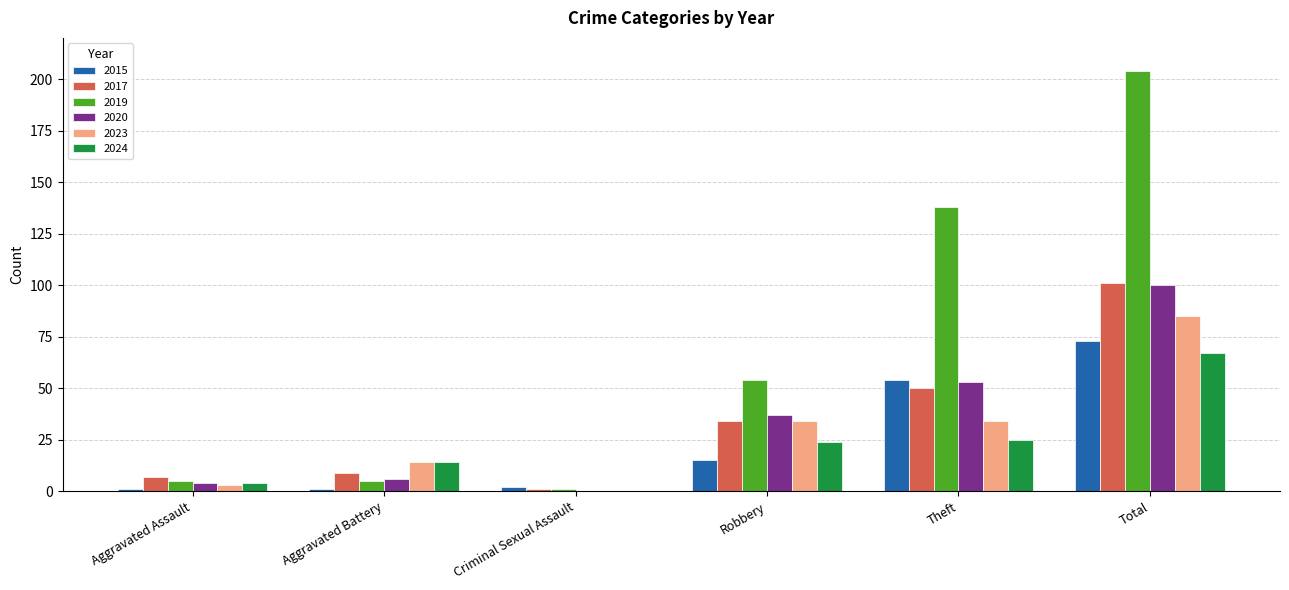

What is the sum of all 2017 values?

202